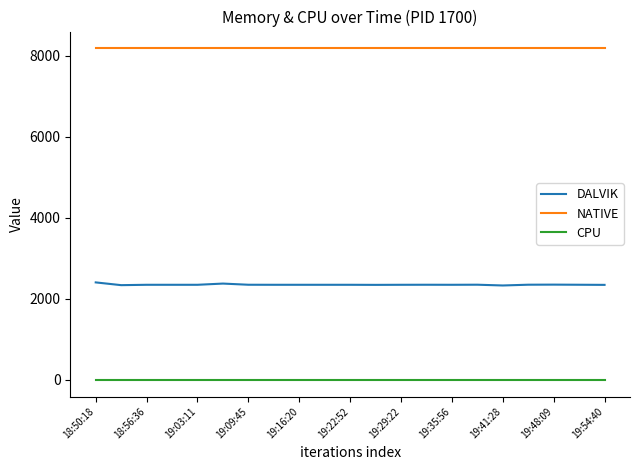

List the series in order of their overall mean, lowest first.

CPU, DALVIK, NATIVE